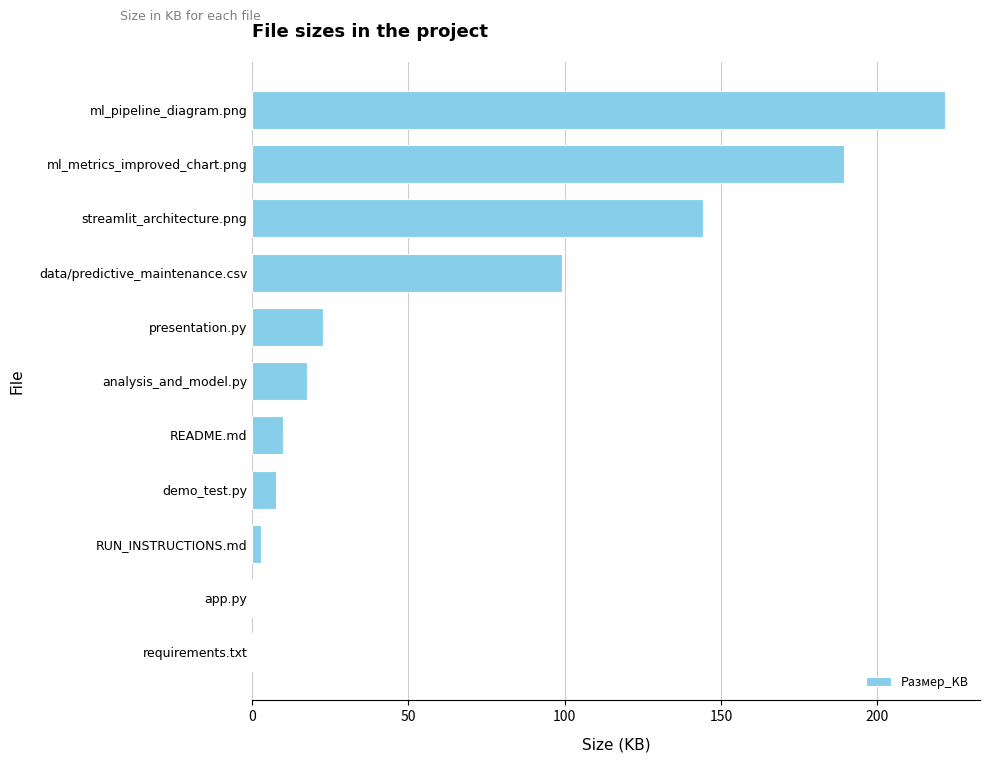

Between data/predictive_maintenance.csv and ml_pipeline_diagram.png, which is larger?

ml_pipeline_diagram.png